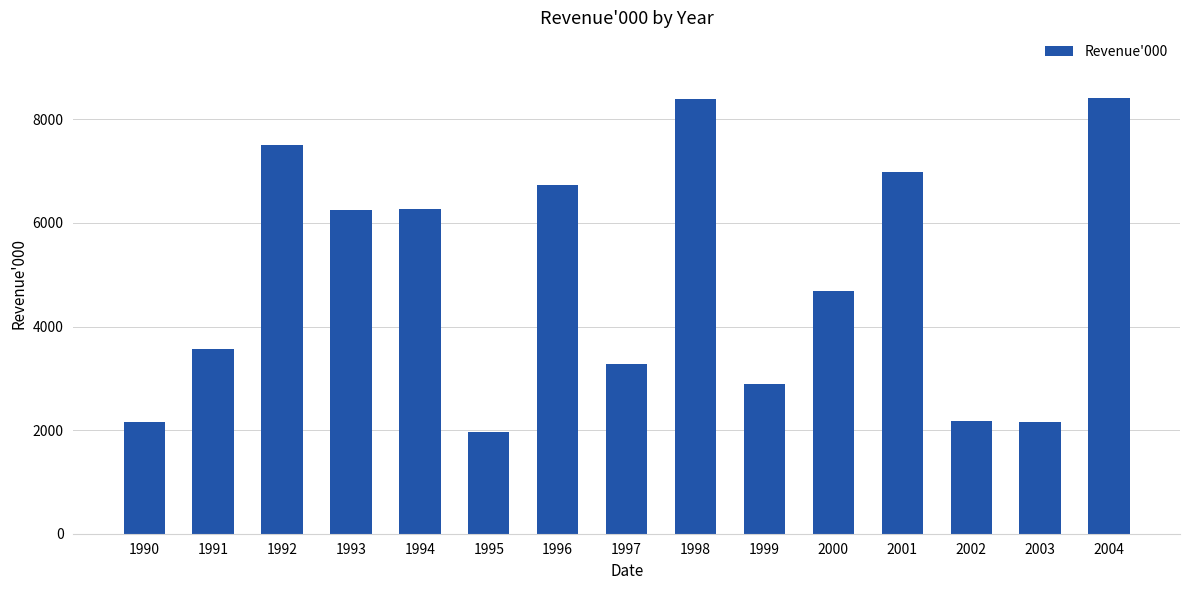

What is the value of the 3rd bar from the left?

7506